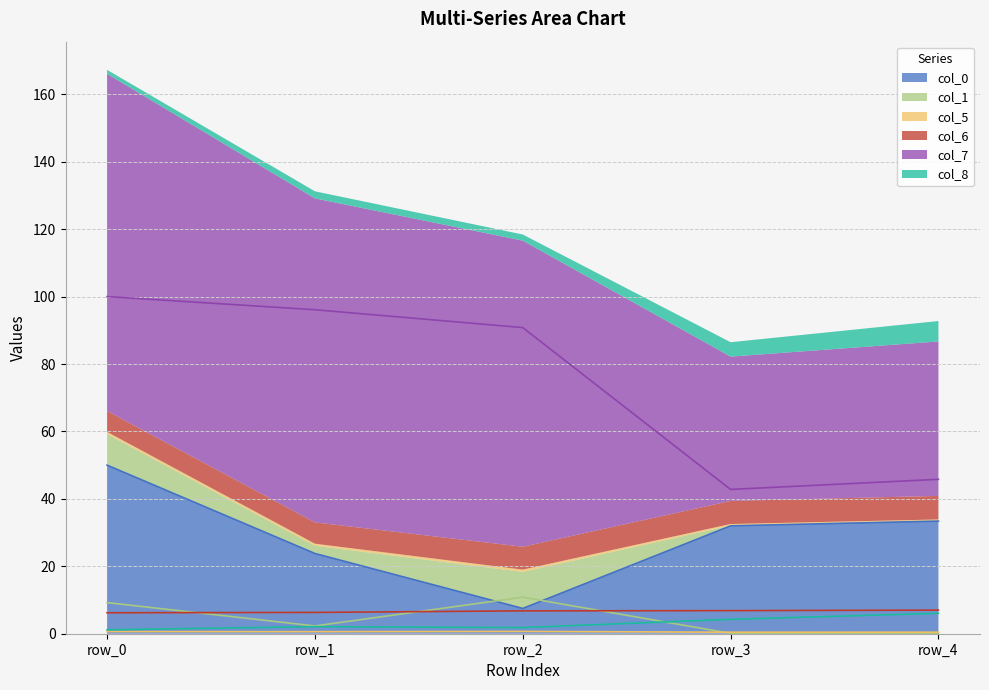

True or false: col_6 has more than 0 points higher than both neighbors.

False